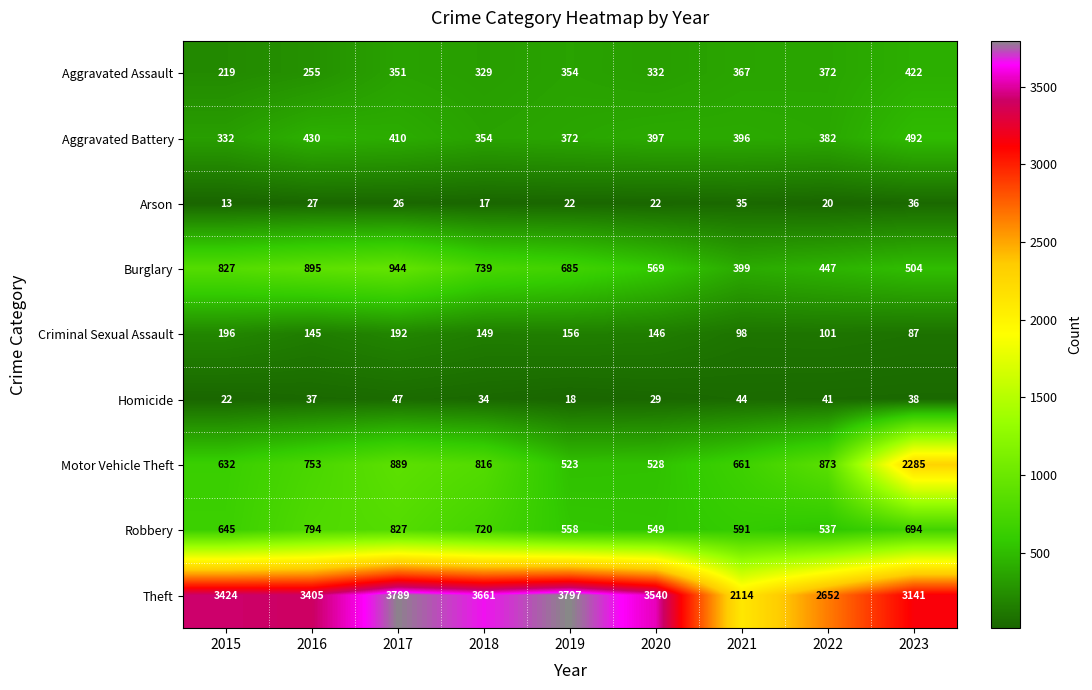

Which series has the largest total across all categories?

Theft